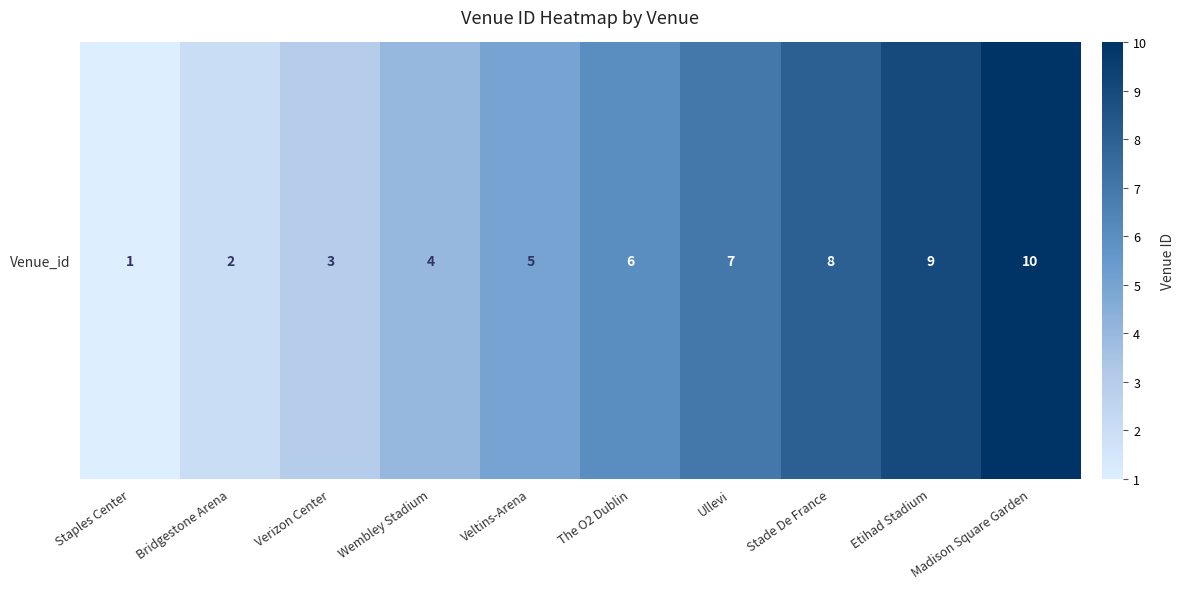

At which category does the chart reach its minimum across all series?

Staples Center